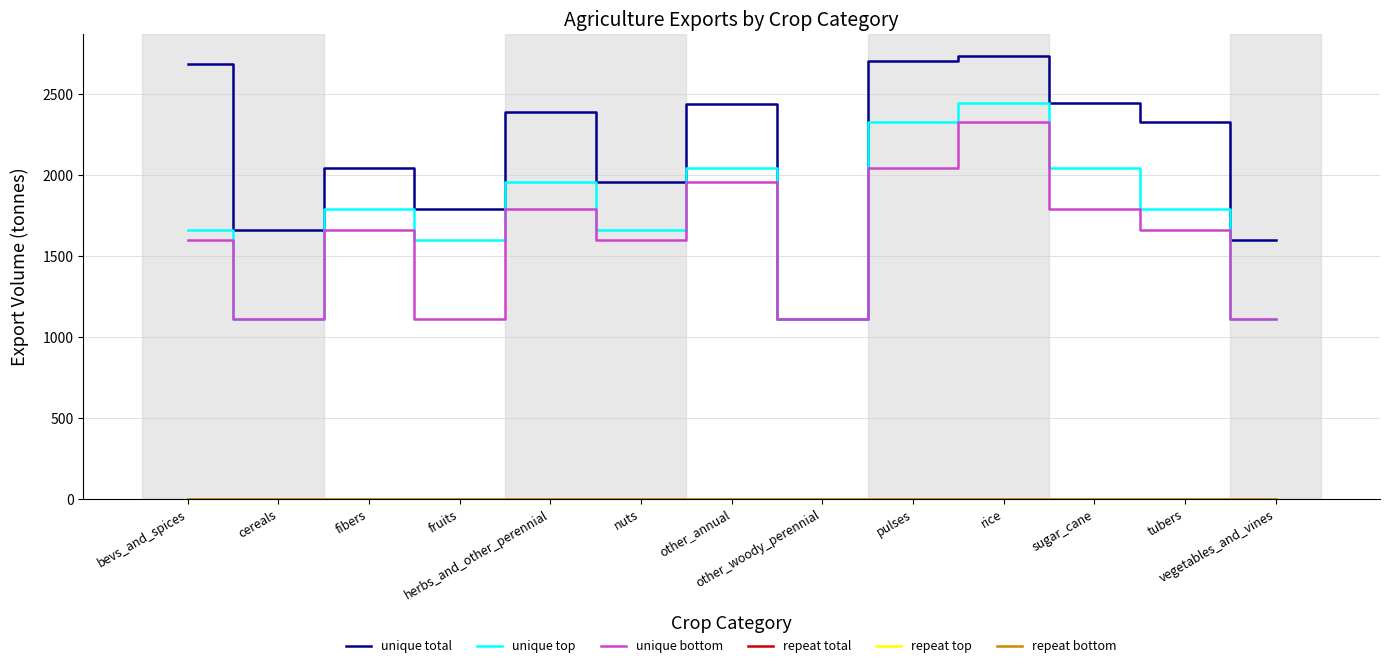

Is the value of unique top at fibers greater than the value of repeat top at rice?

Yes